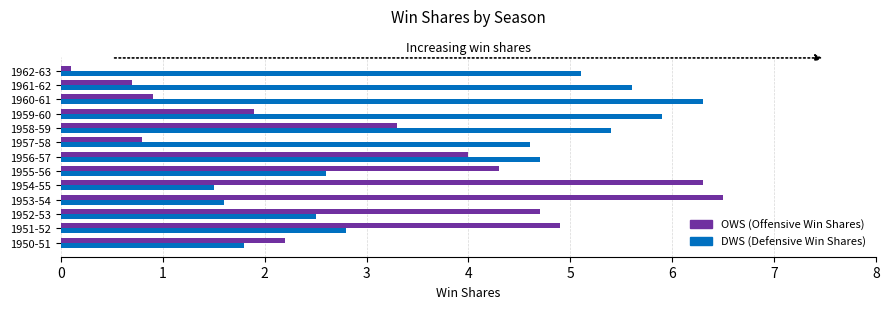

What is the maximum value shown in the chart?

6.5